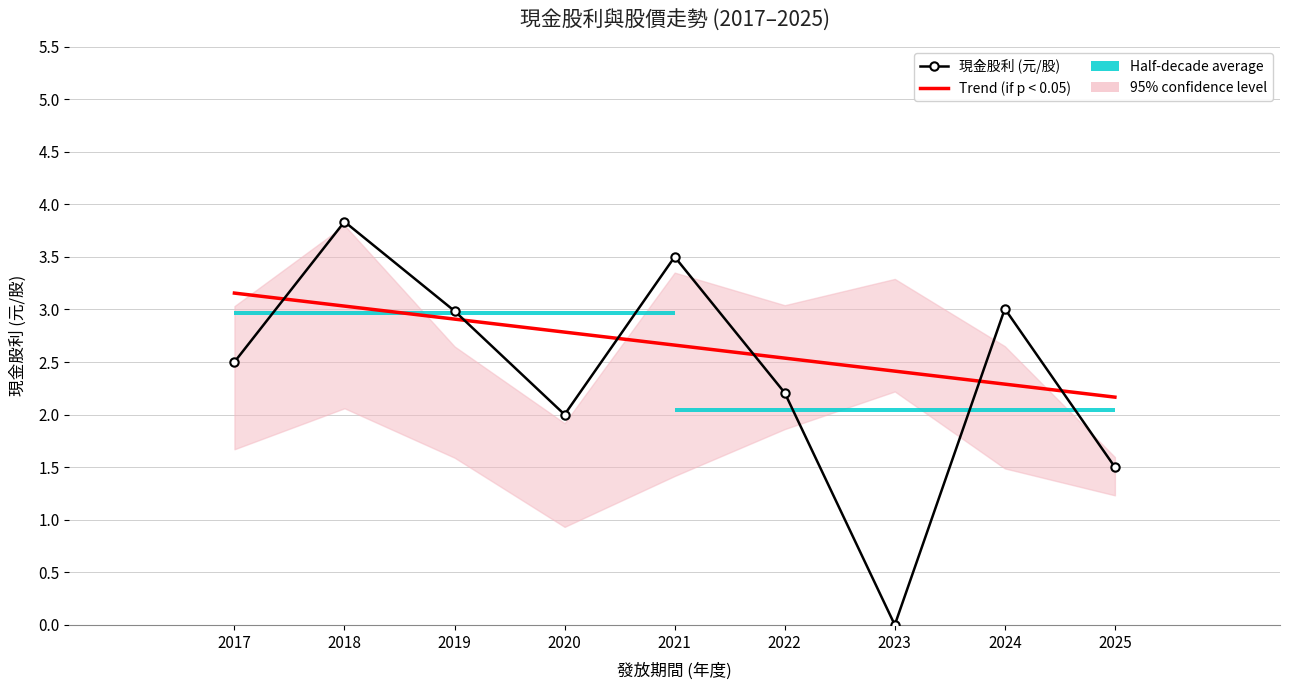

The value of 現金股利 (元/股) at 2018 is 6.6. True or false?

False